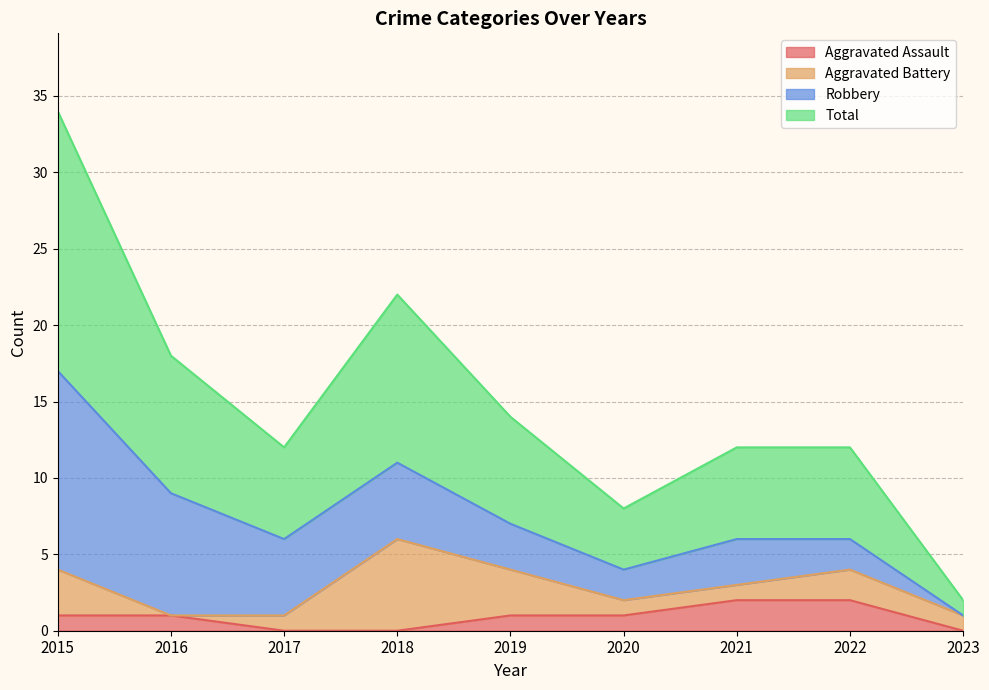

Is it true that Total equals 6 at 2021?

True